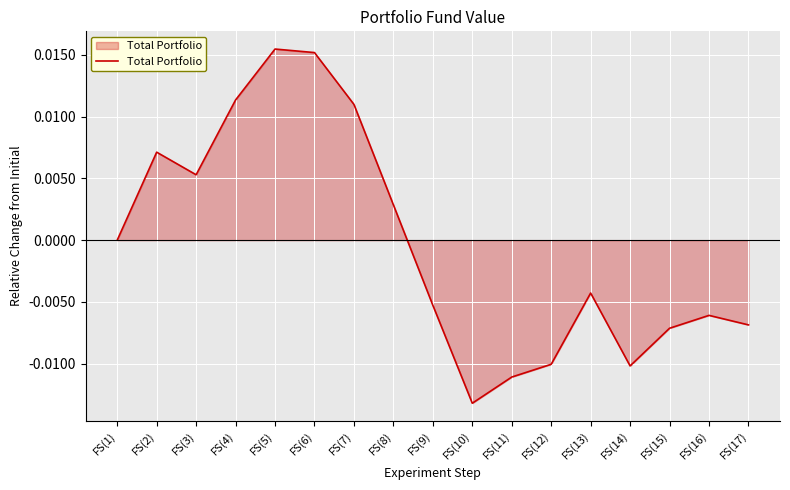

Between FS(12) and FS(3), which is larger?

FS(3)